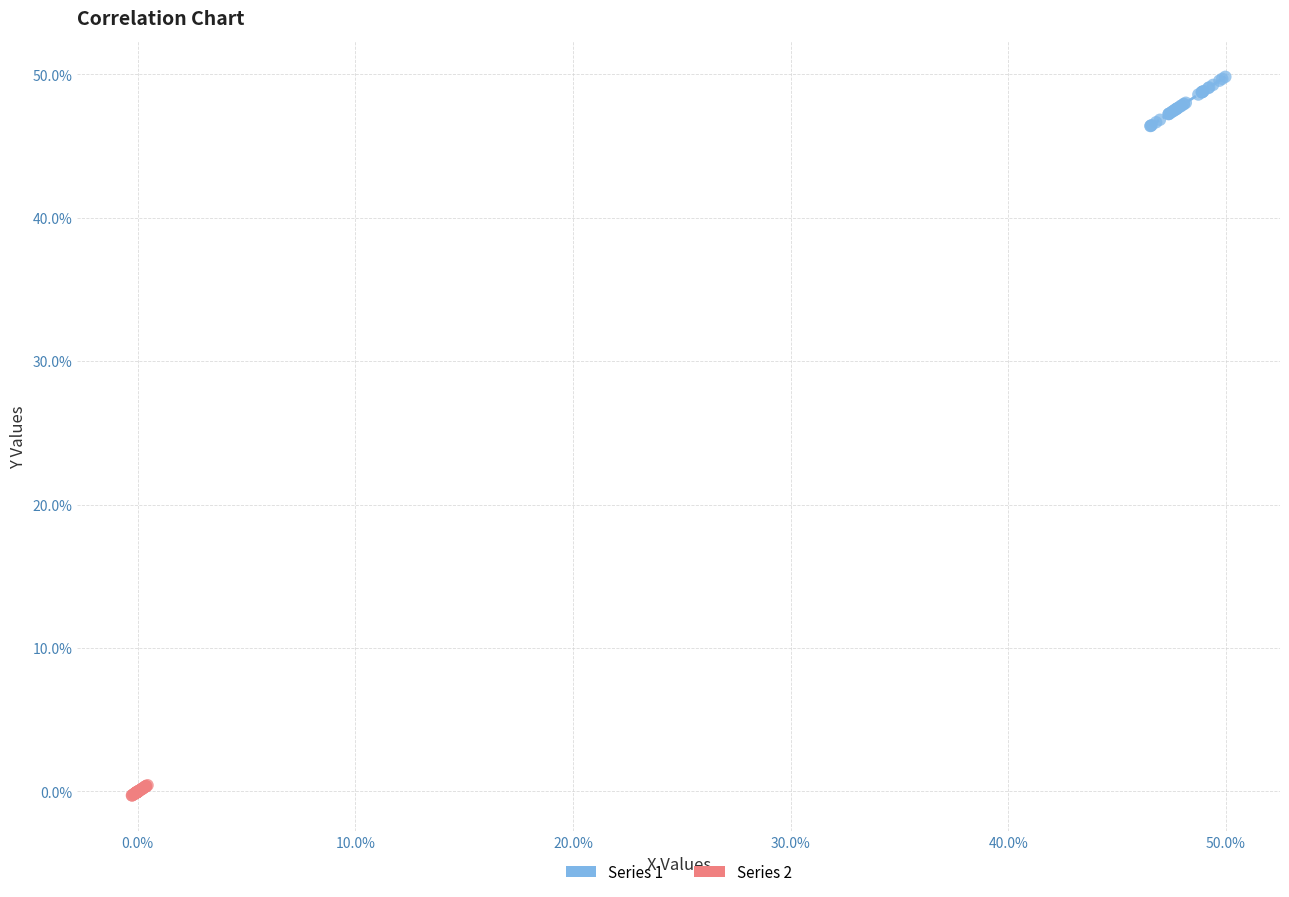

Which series reaches the minimum Y coordinate?

Series 2